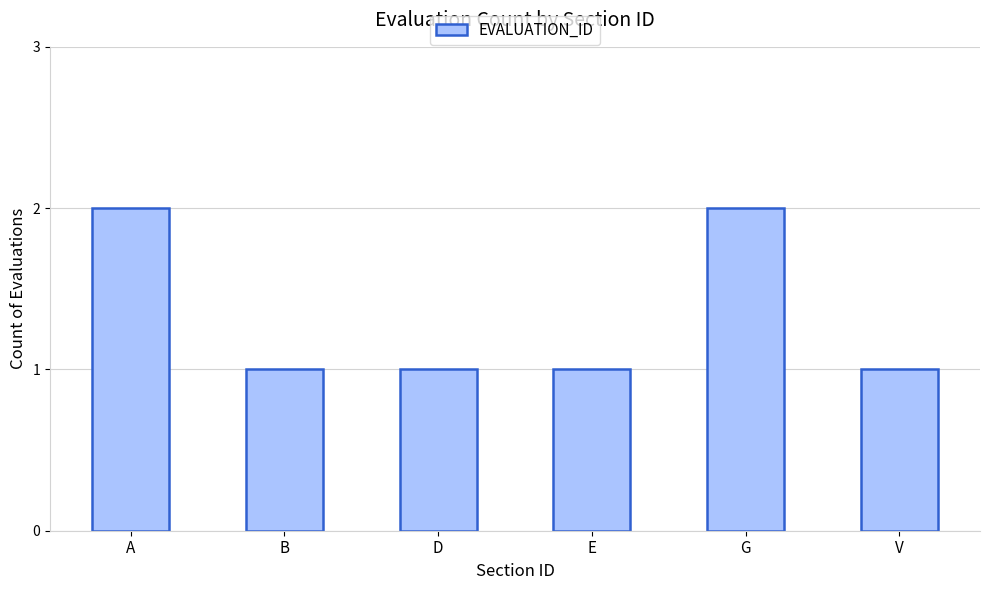

What is the difference between the maximum and minimum values?

1